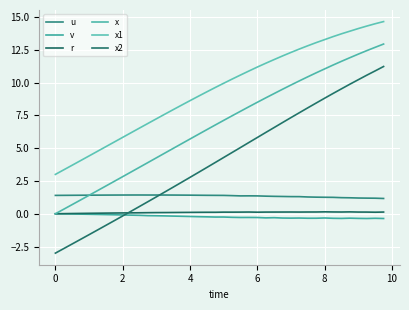

At which category is the sum across all series the highest?

39